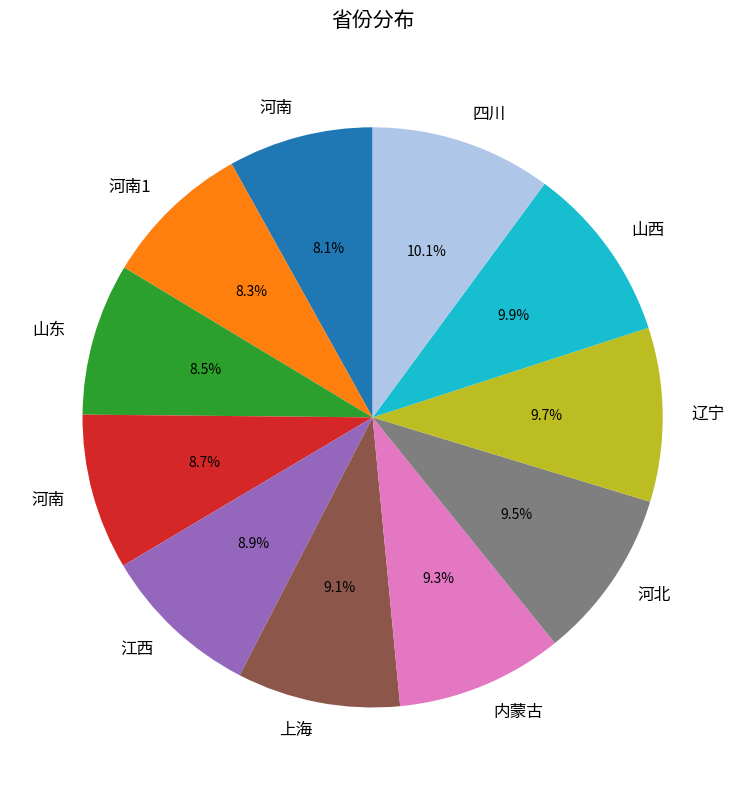

Is there a majority slice in this chart?

No